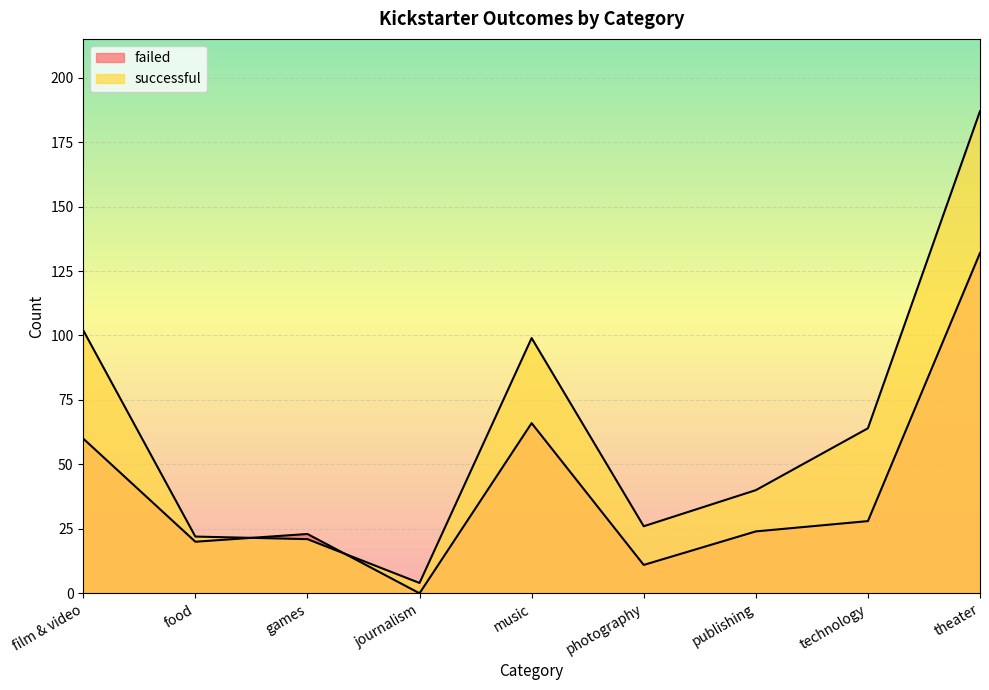

What is the value of the failed point at the 5th from the left?

66